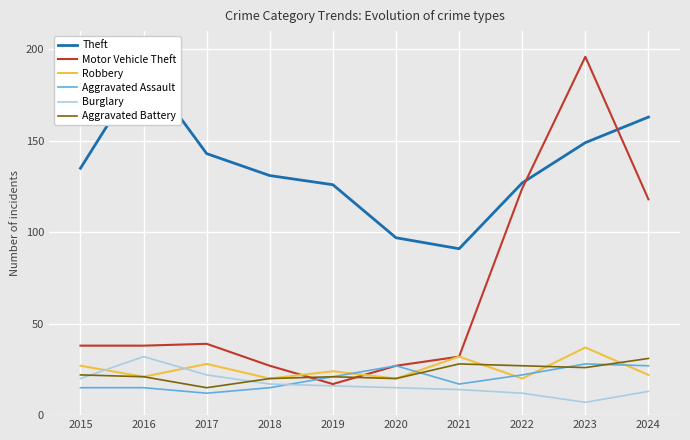

Which series has the largest total across all categories?

Theft